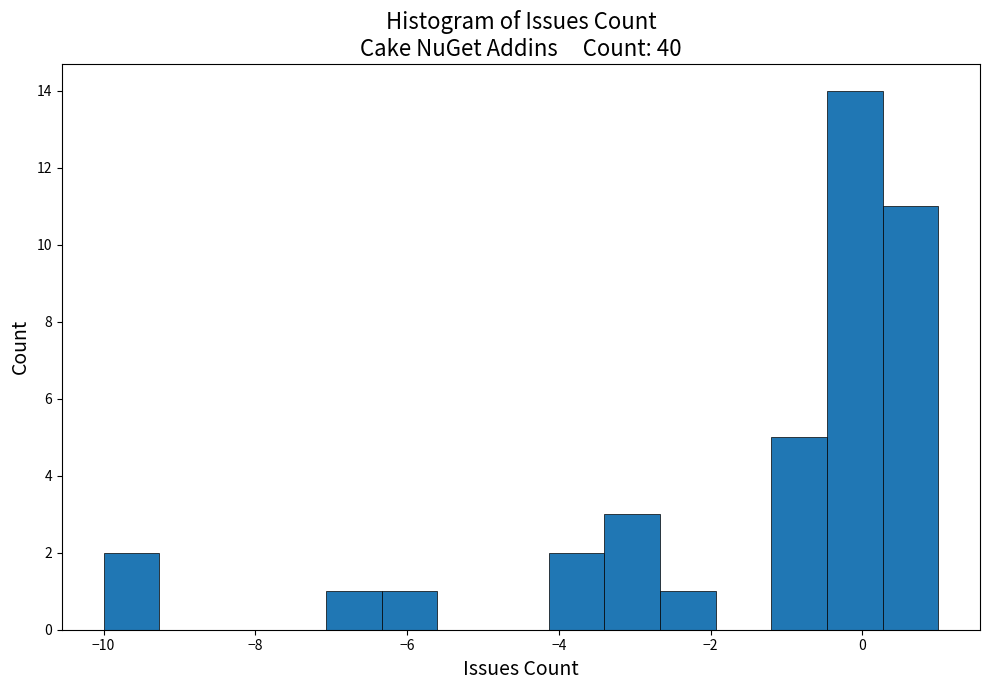

Around what value on the x-axis is the tallest bar? Give the approximate position of its centre, as read against the axis.

0.0